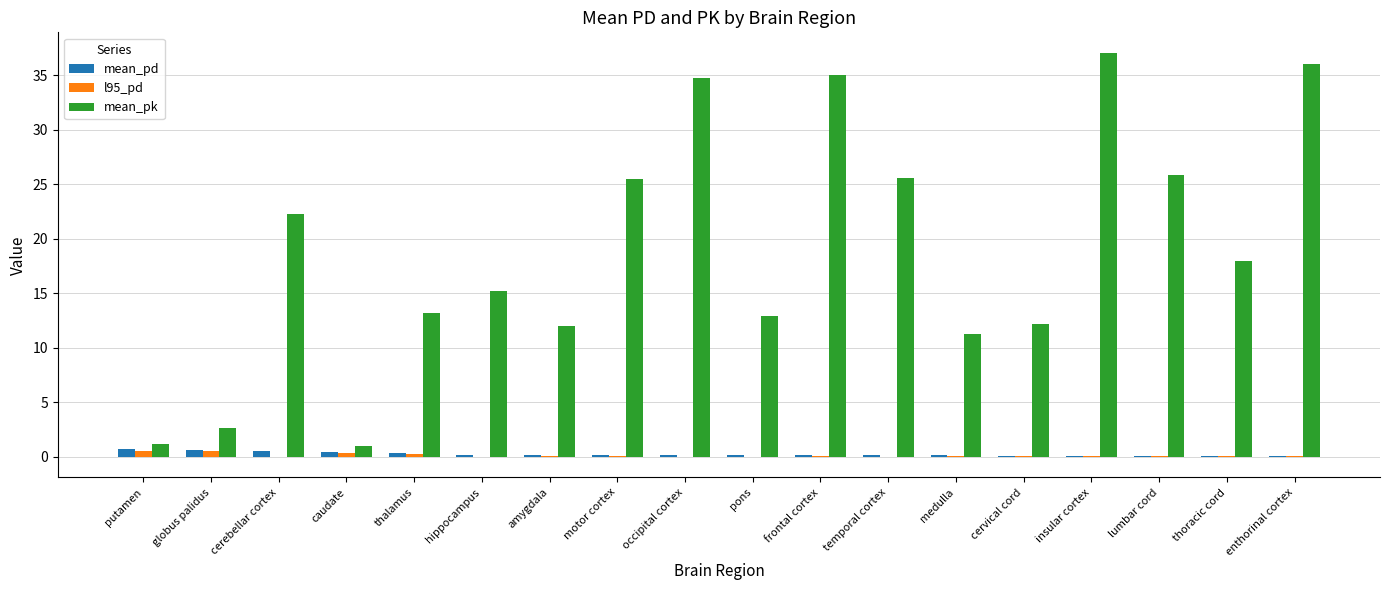

Are the bars horizontal?

No